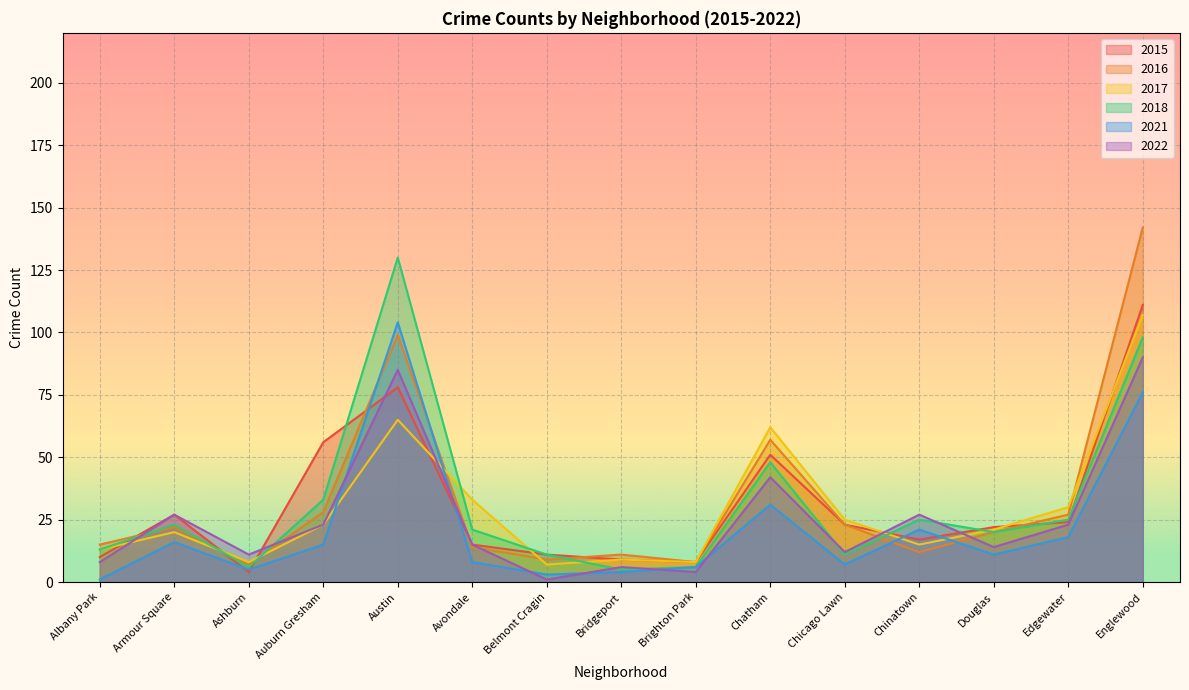

Where does the 2015 series first go above 22?

Armour Square